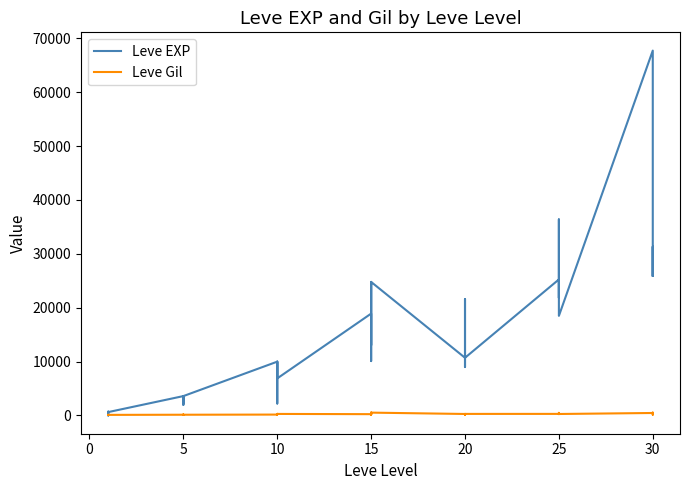

True or false: Leve EXP has more than 1 interior local peaks.

True